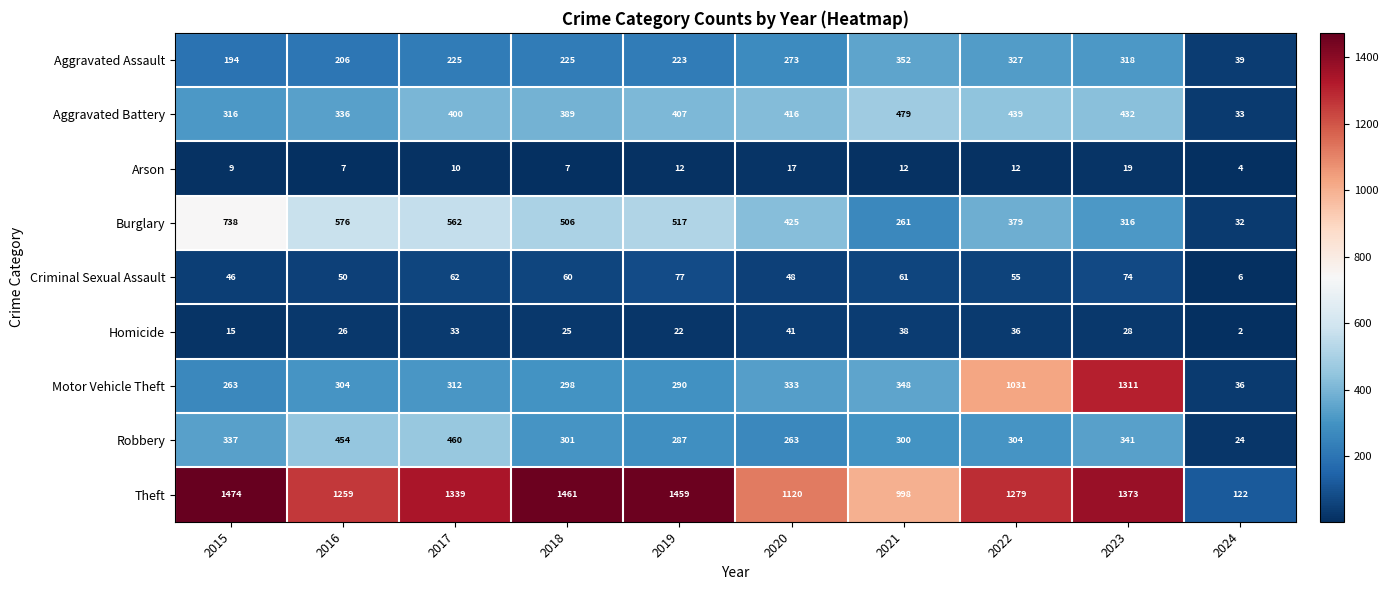

Which series has the largest total across all categories?

Theft